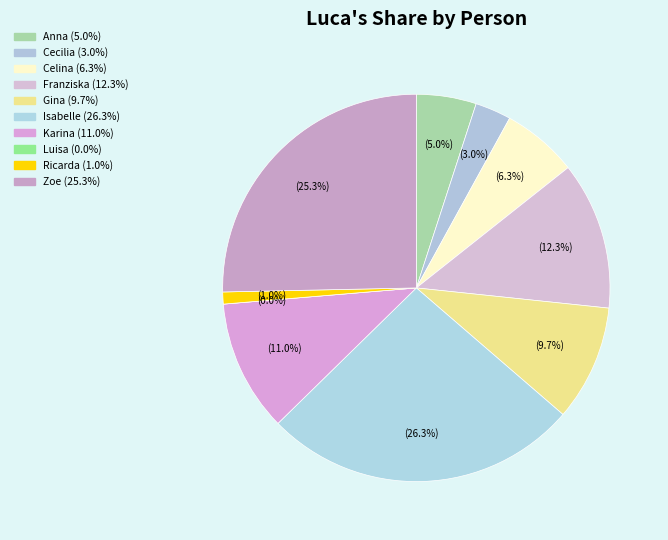

Rank the categories by value from highest to lowest.

Isabelle, Zoe, Franziska, Karina, Gina, Celina, Anna, Cecilia, Ricarda, Luisa